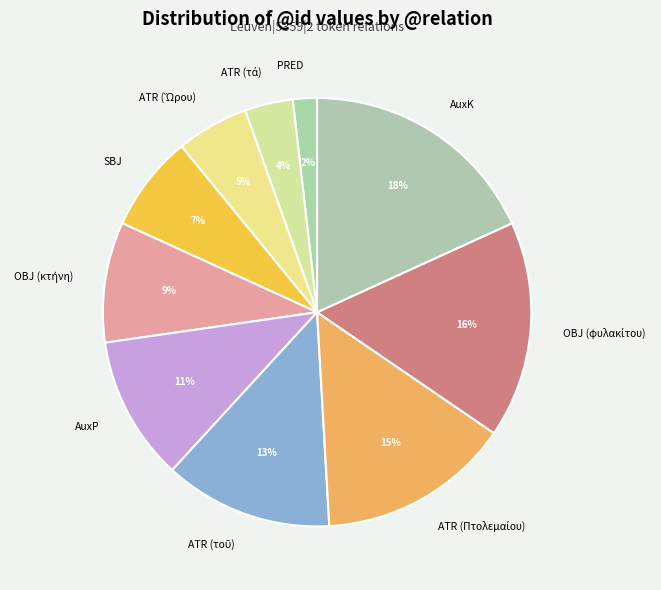

To the nearest percent, what portion does SBJ represent?

7%